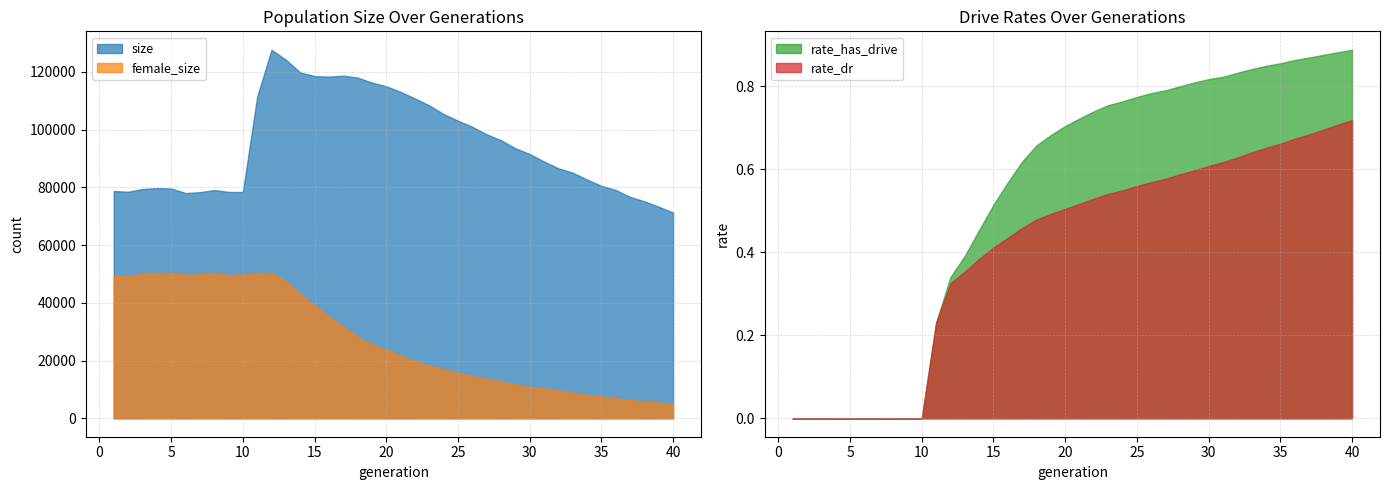

What are all the series names shown in the legend?

size, female_size, rate_dr, rate_has_drive